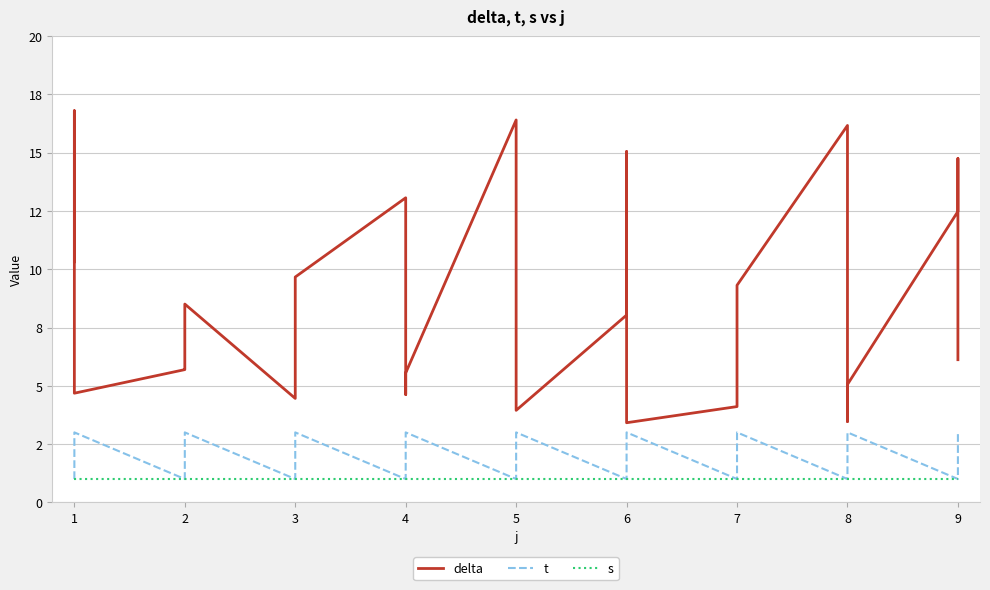

True or false: s and delta intersect in this chart.

False